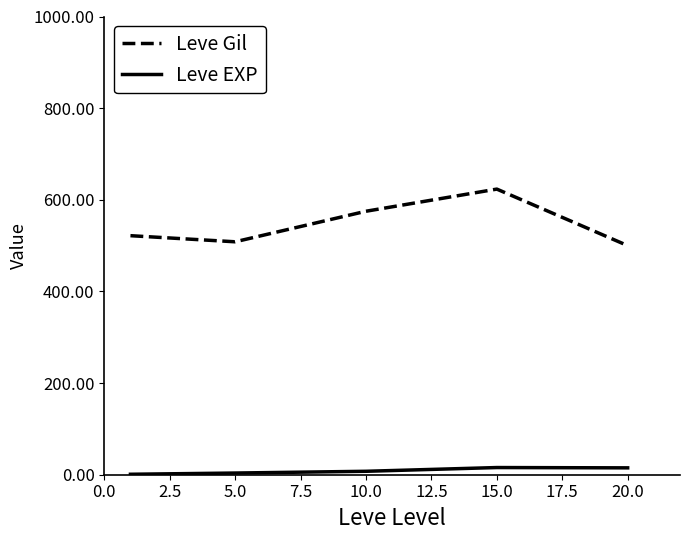

Which series has the largest total across all categories?

Leve Gil